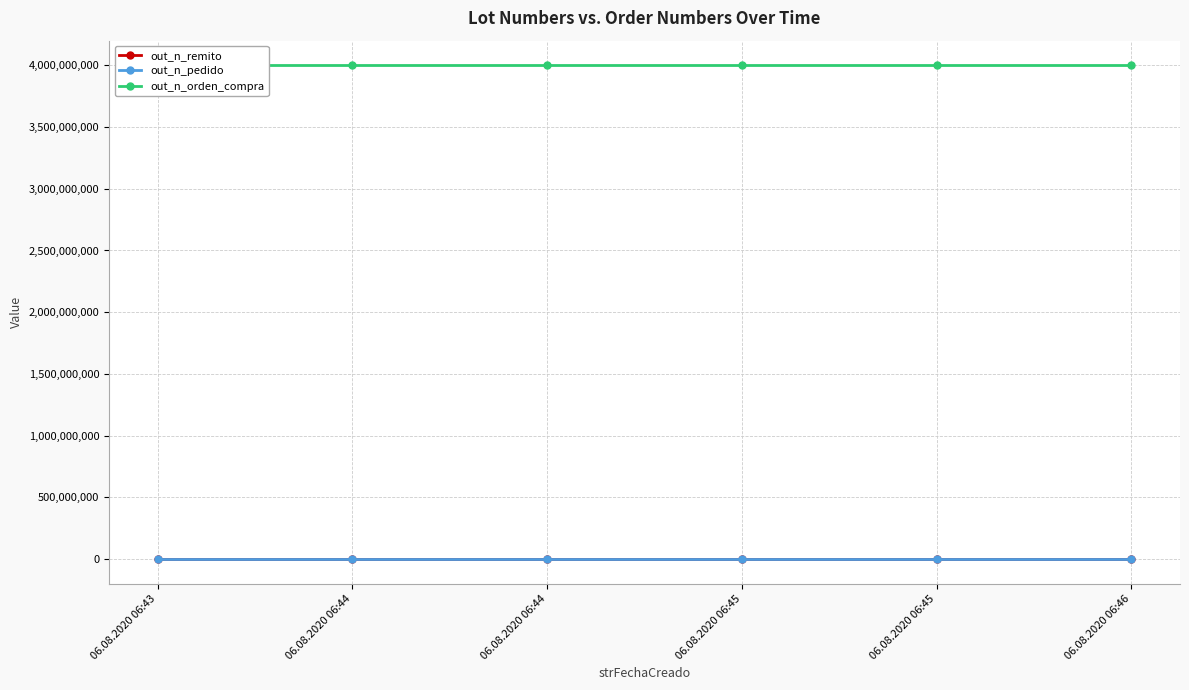

Rank the series by their maximum value, from highest to lowest.

out_n_orden_compra, out_n_pedido, out_n_remito